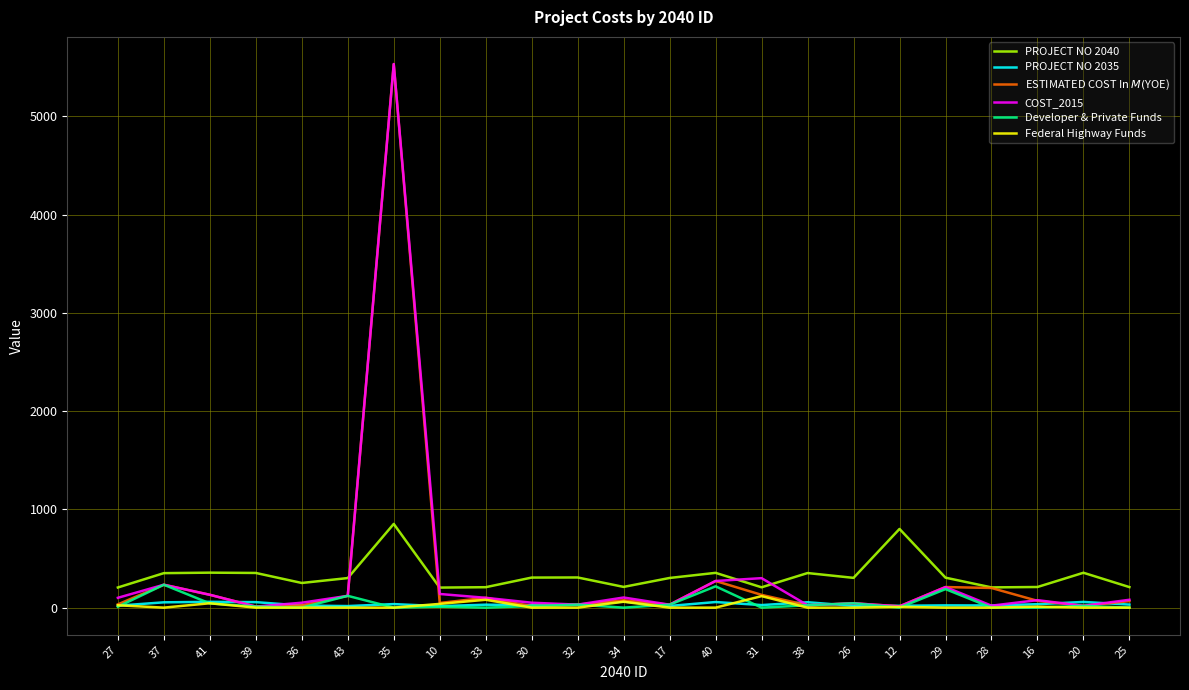

What is the greatest value displayed?

5532.5